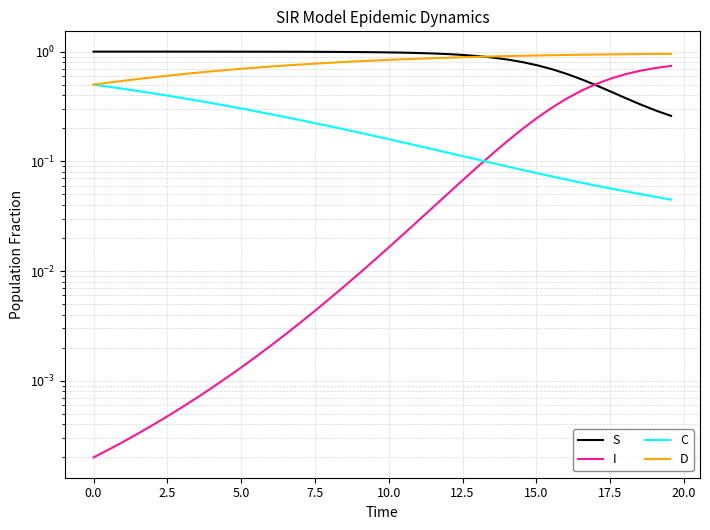

Count the number of categories in the chart.

40